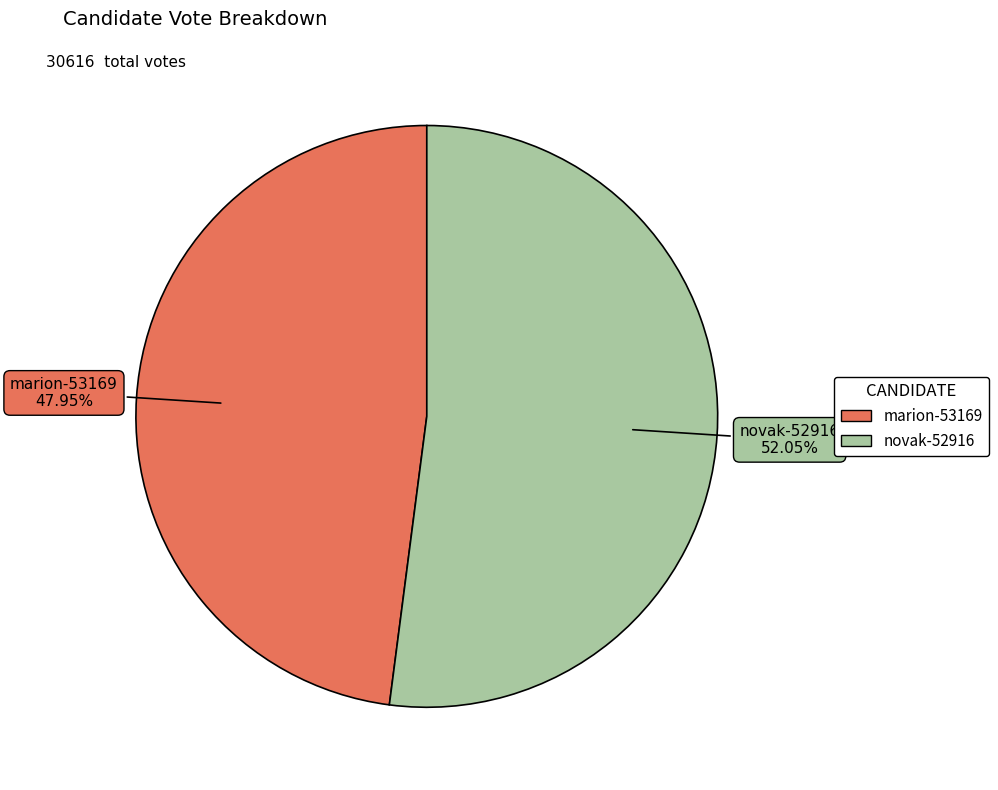

Is there a majority slice in this chart?

Yes